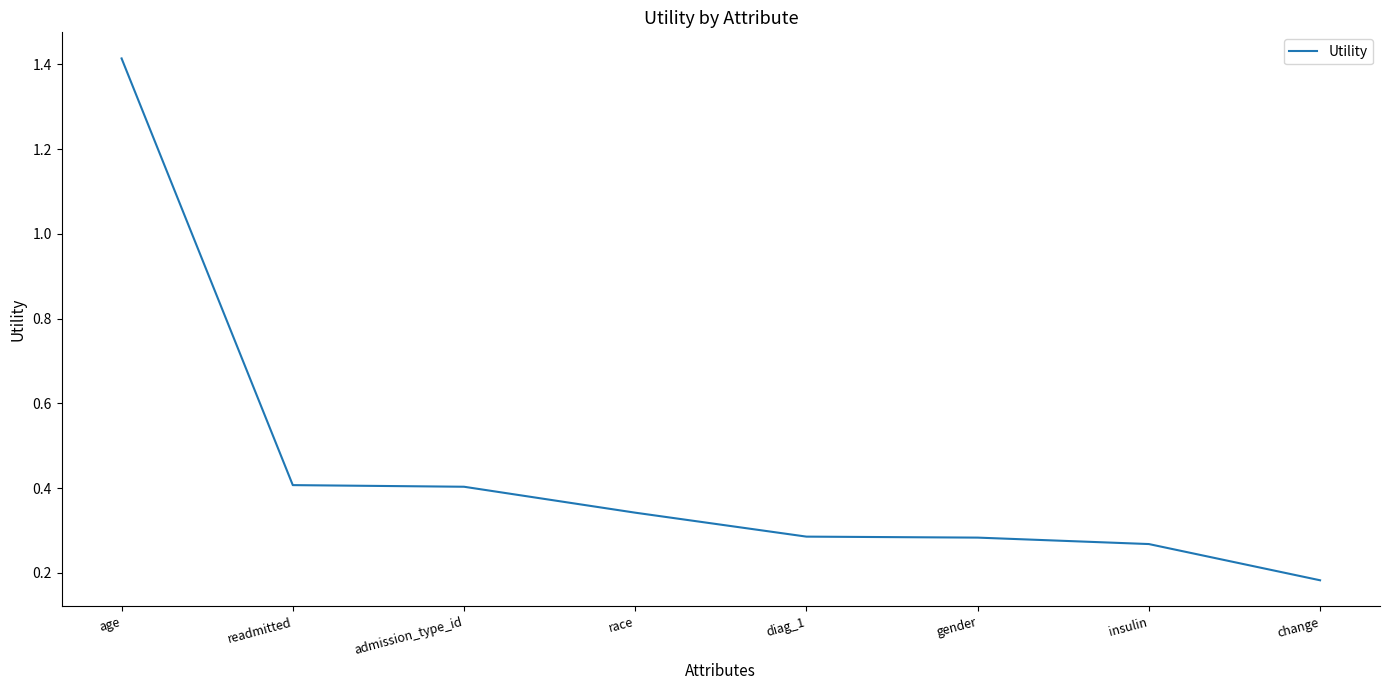

What position from the left is insulin?

7